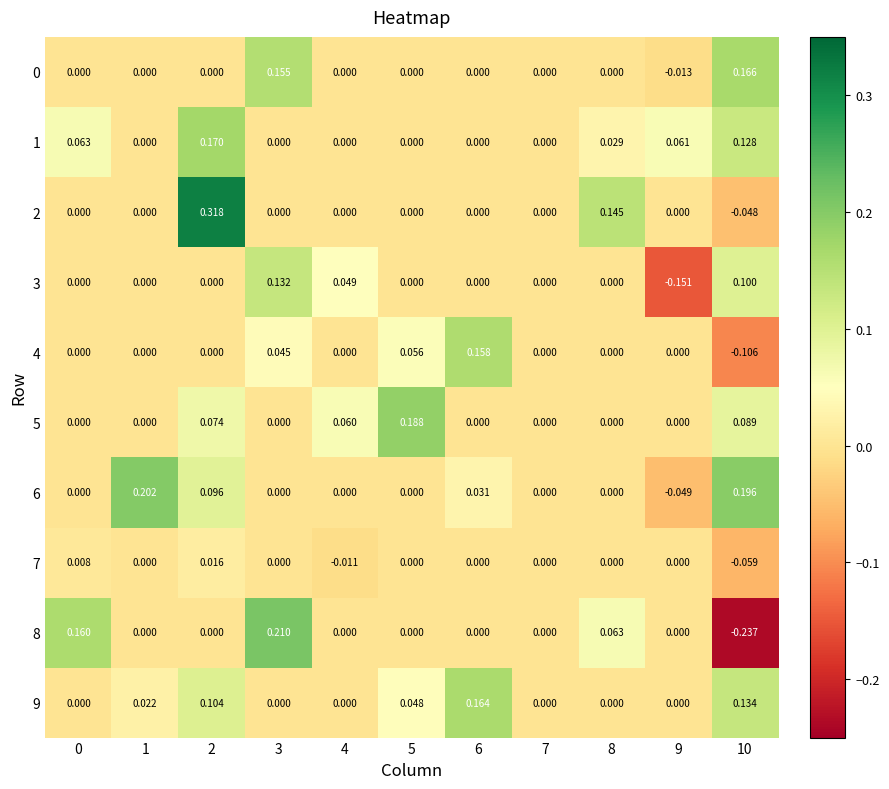

How many categories are shown in the chart?

11